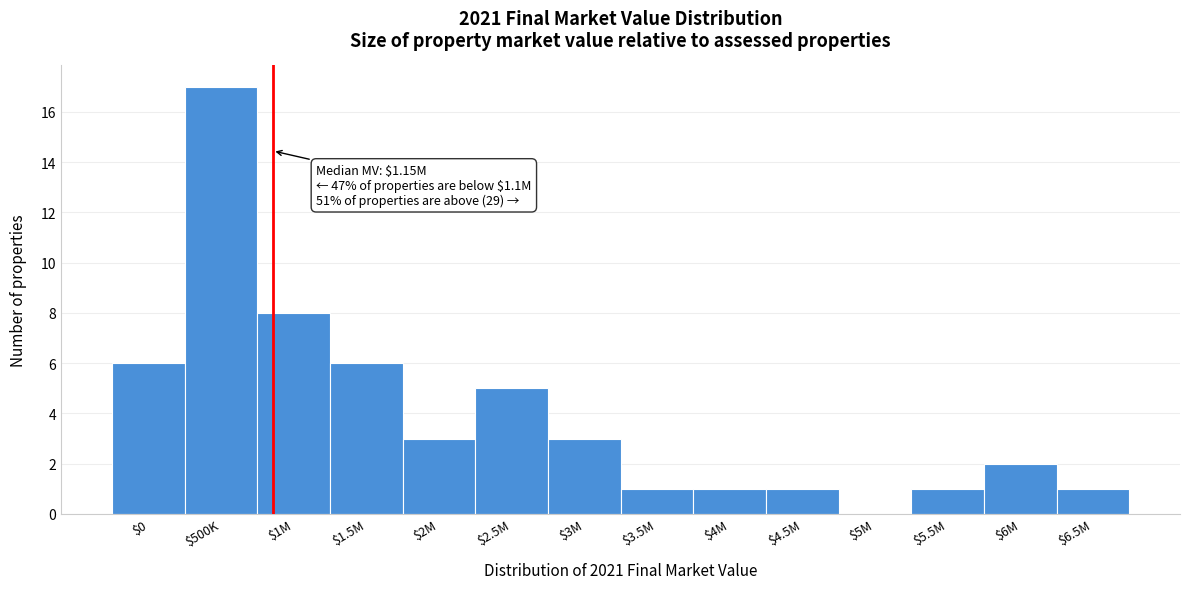

True or false: the data shows 0 at $3.5M.

False